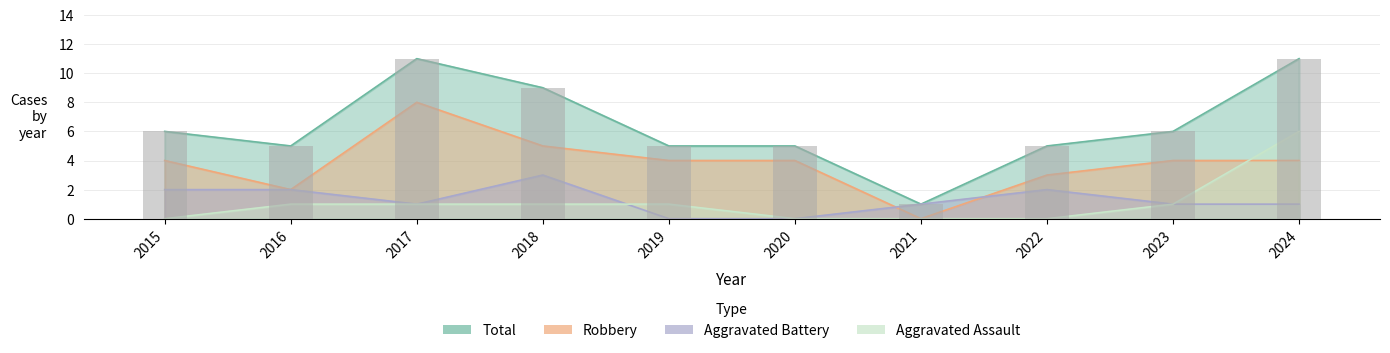

What is the difference between the maximum and second lowest values in the Aggravated Assault series?

6